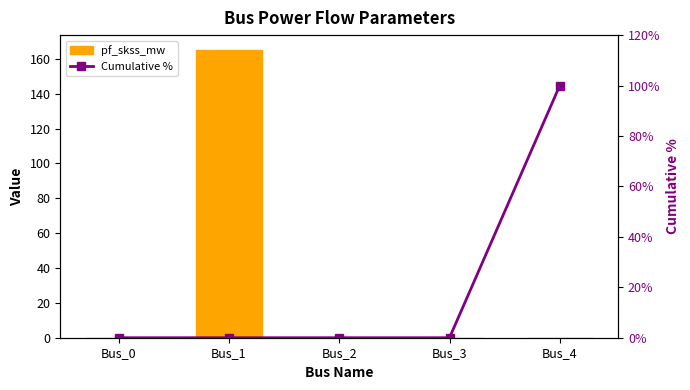

The Cumulative % series shows -47.9 at Bus_1. True or false?

False